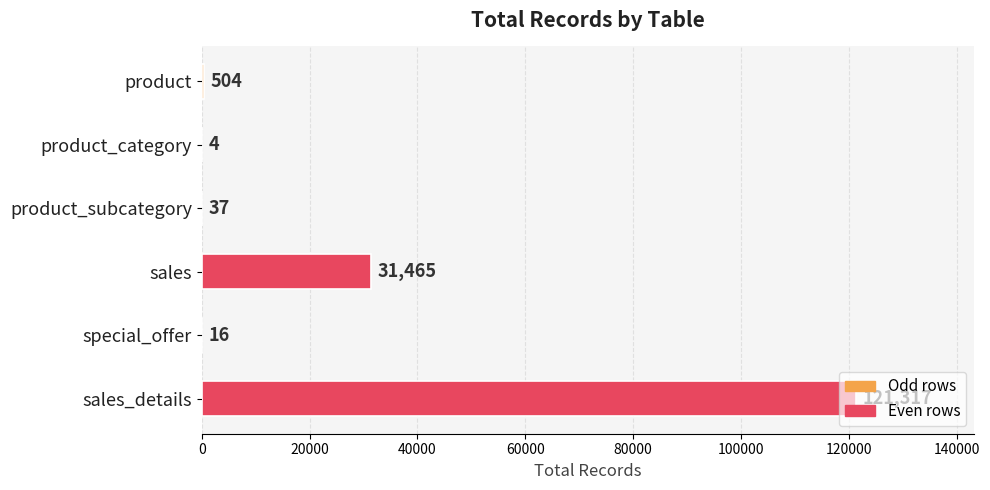

What is the sum of all values?

153343